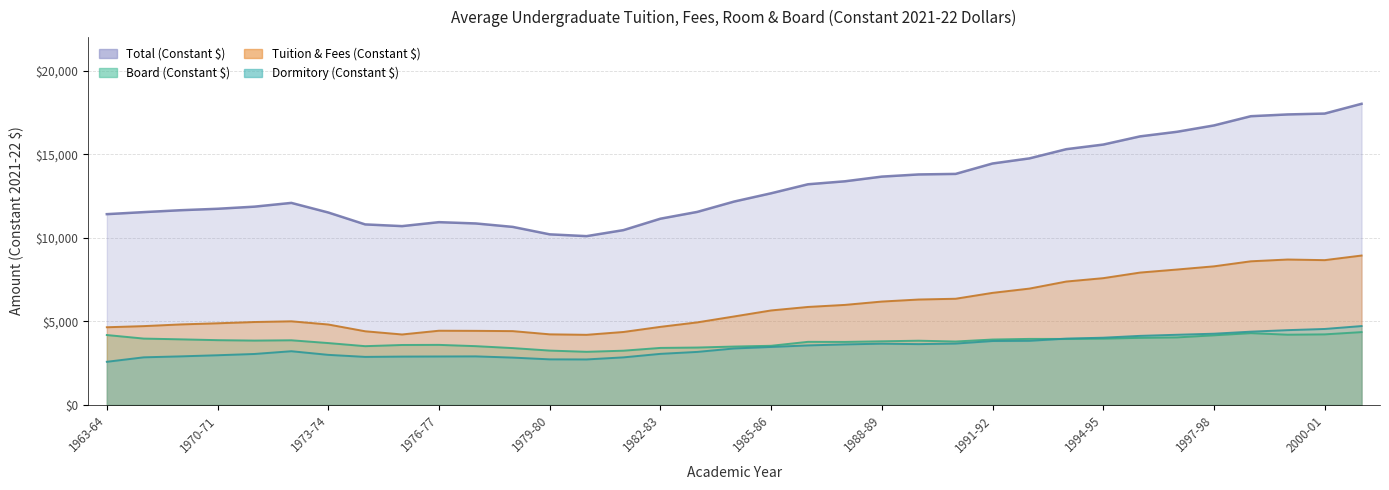

Does the chart have visible grid lines?

Yes